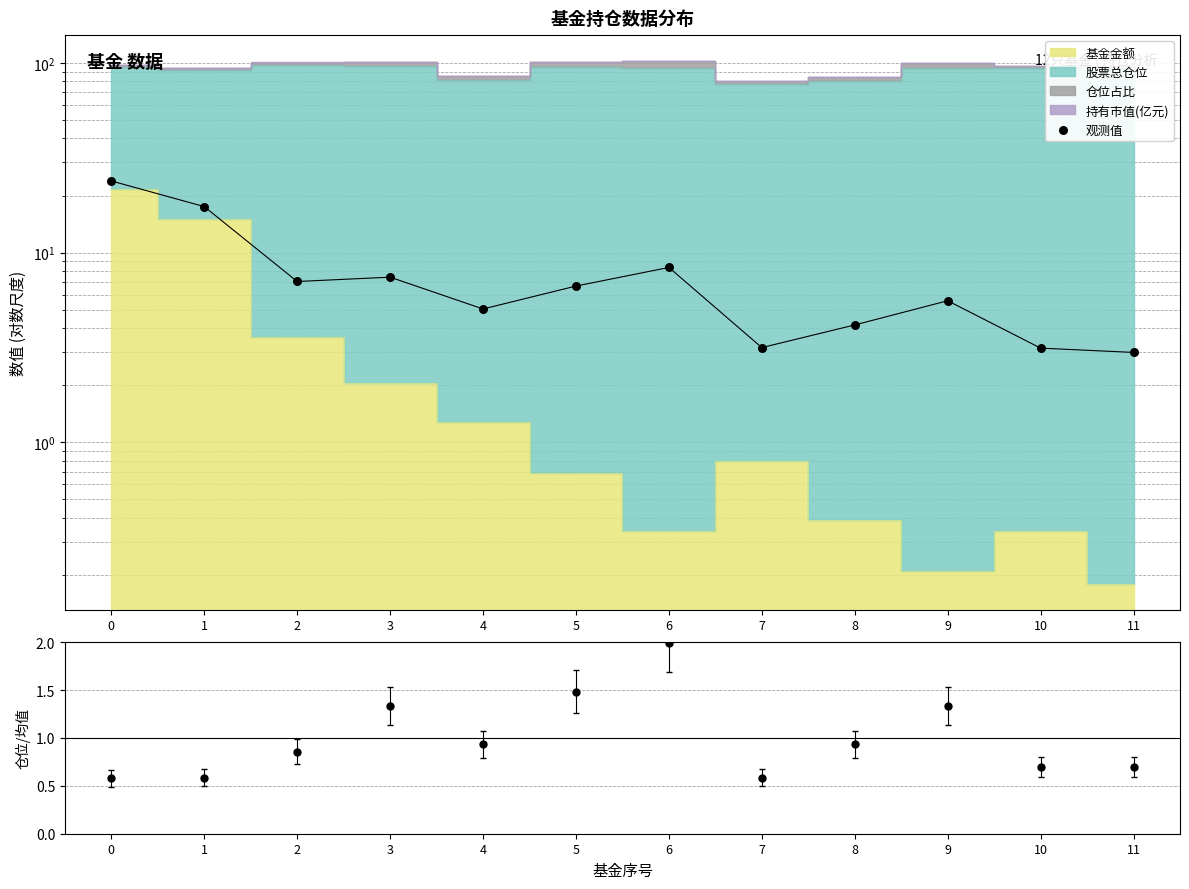

Between 6 and 7, which is larger?

6